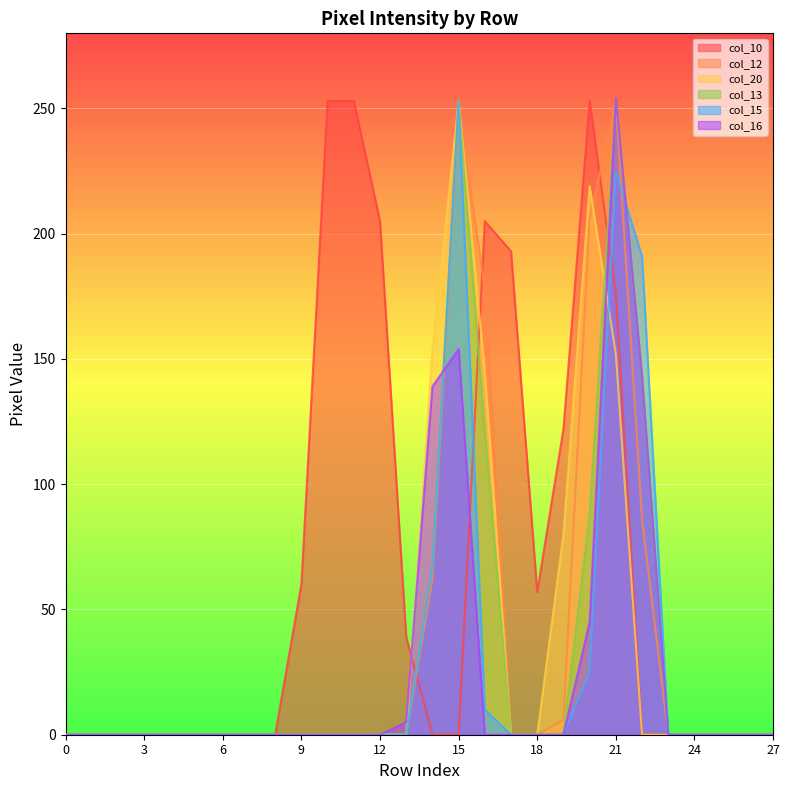

What is the average value of the col_20 series?

36